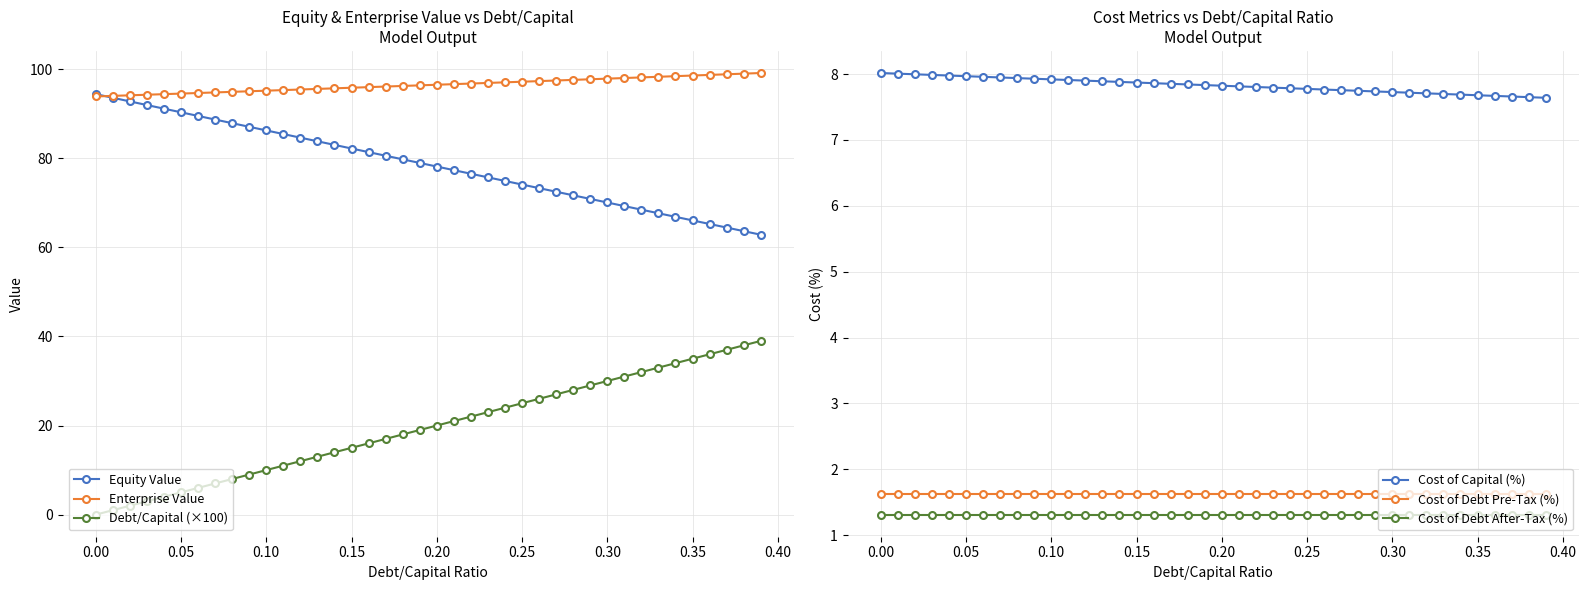

How many data points in Enterprise Value are above 96?

23